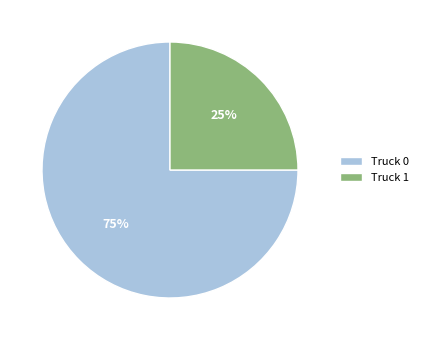

Between Truck 0 and Truck 1, which is larger?

Truck 0